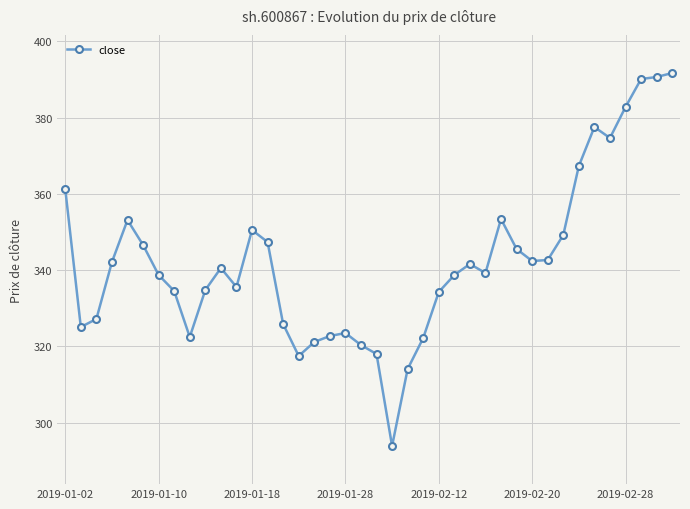

True or false: there are more than 1 points higher than both neighbors.

True